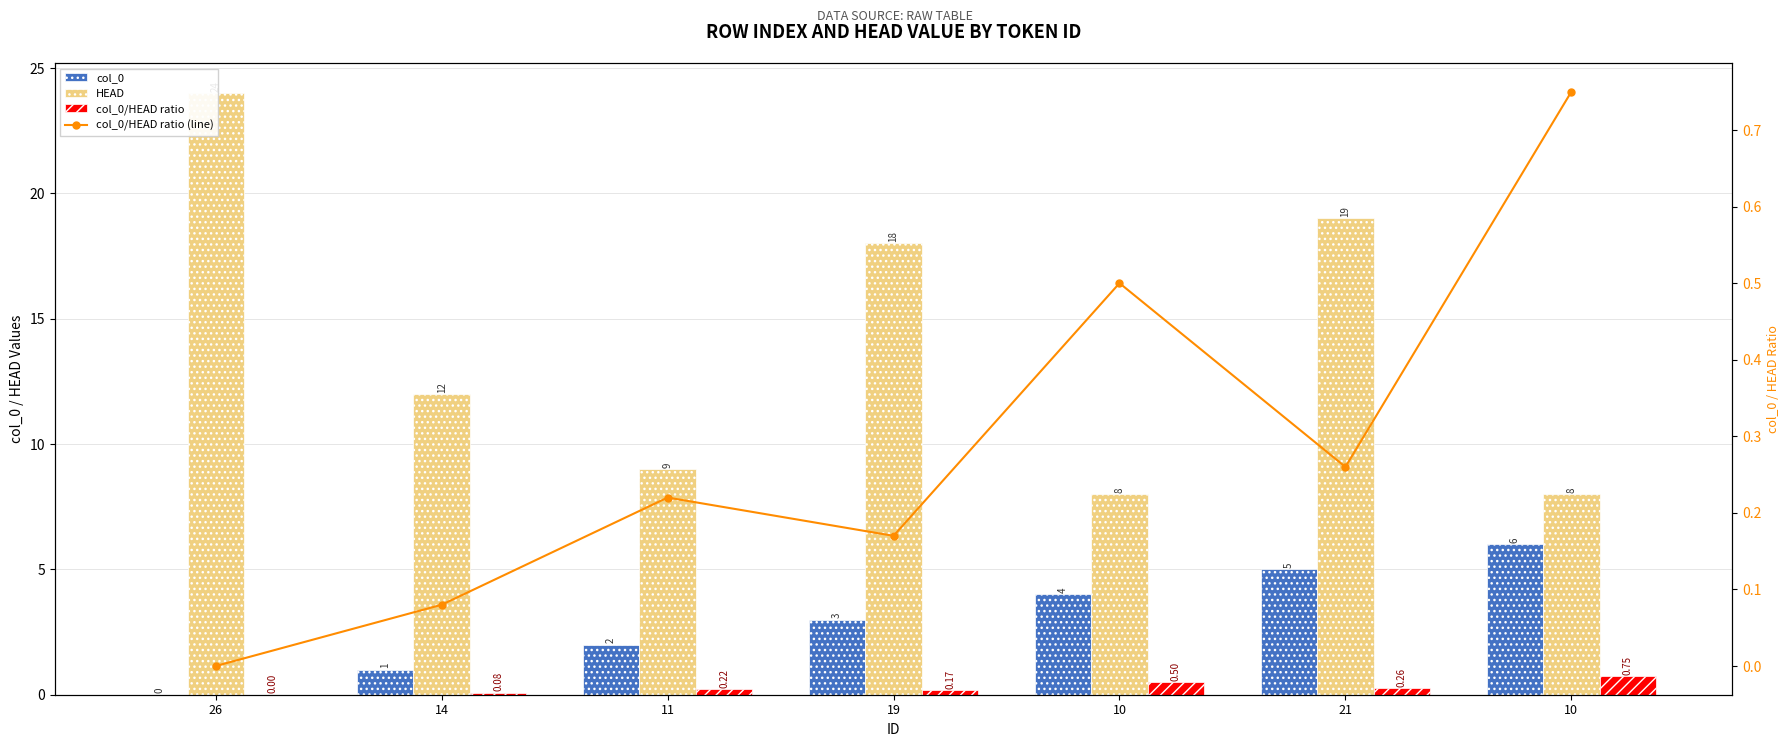

What is the label of the 3rd bar from the right?

10